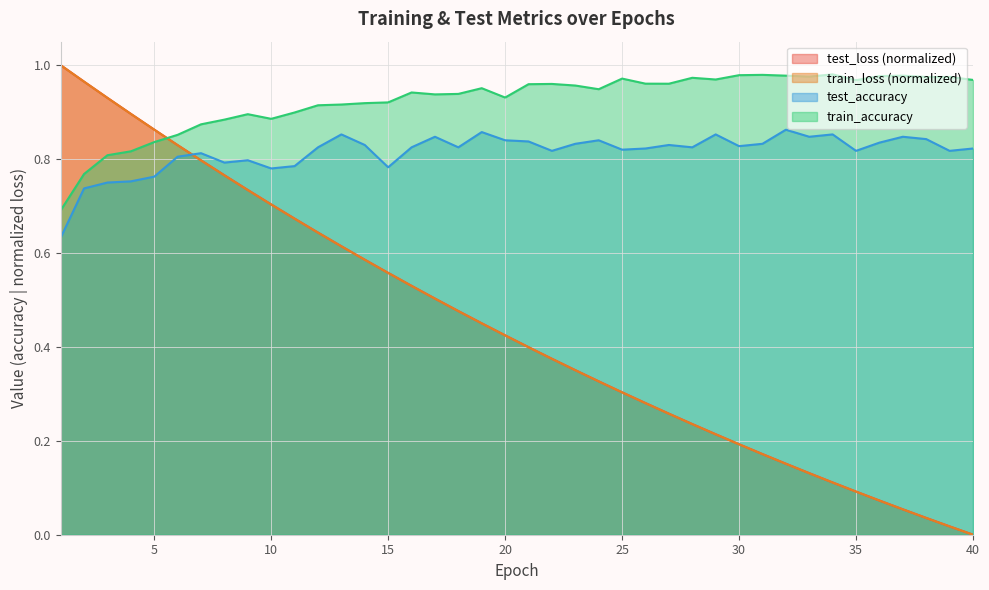

At how many categories does at least one series exceed 0?

40